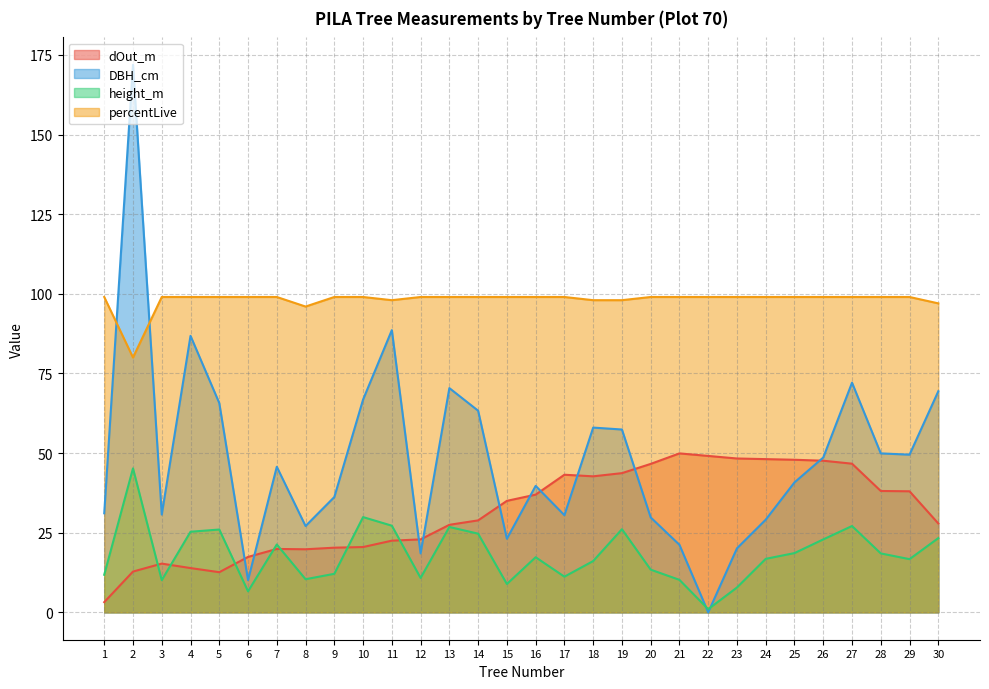

Rank the series by their average value, from lowest to highest.

height_m, dOut_m, DBH_cm, percentLive